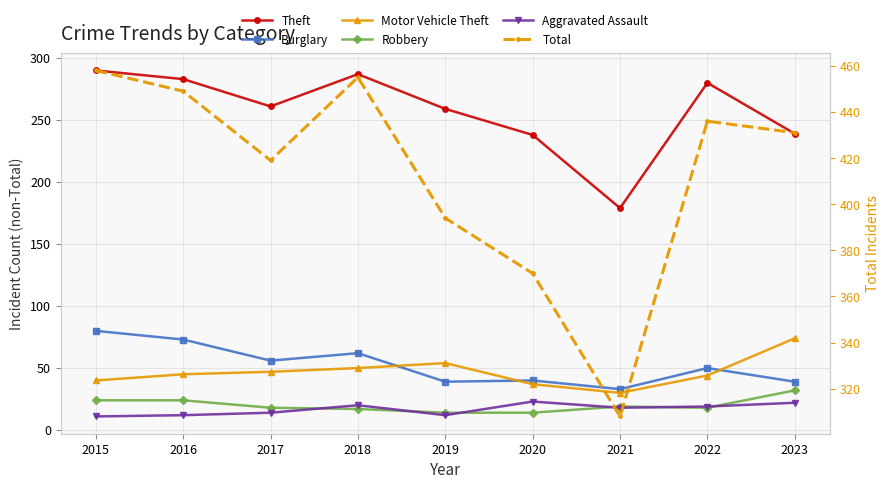

Reading right to left, transcribe all the data shown in this chart.

Theft: 239	280	179	238	259	287	261	283	290
Burglary: 39	50	33	40	39	62	56	73	80
Motor Vehicle Theft: 74	44	30	37	54	50	47	45	40
Robbery: 32	18	19	14	14	17	18	24	24
Aggravated Assault: 22	19	18	23	12	20	14	12	11
Total: 431	436	308	370	394	455	419	449	458